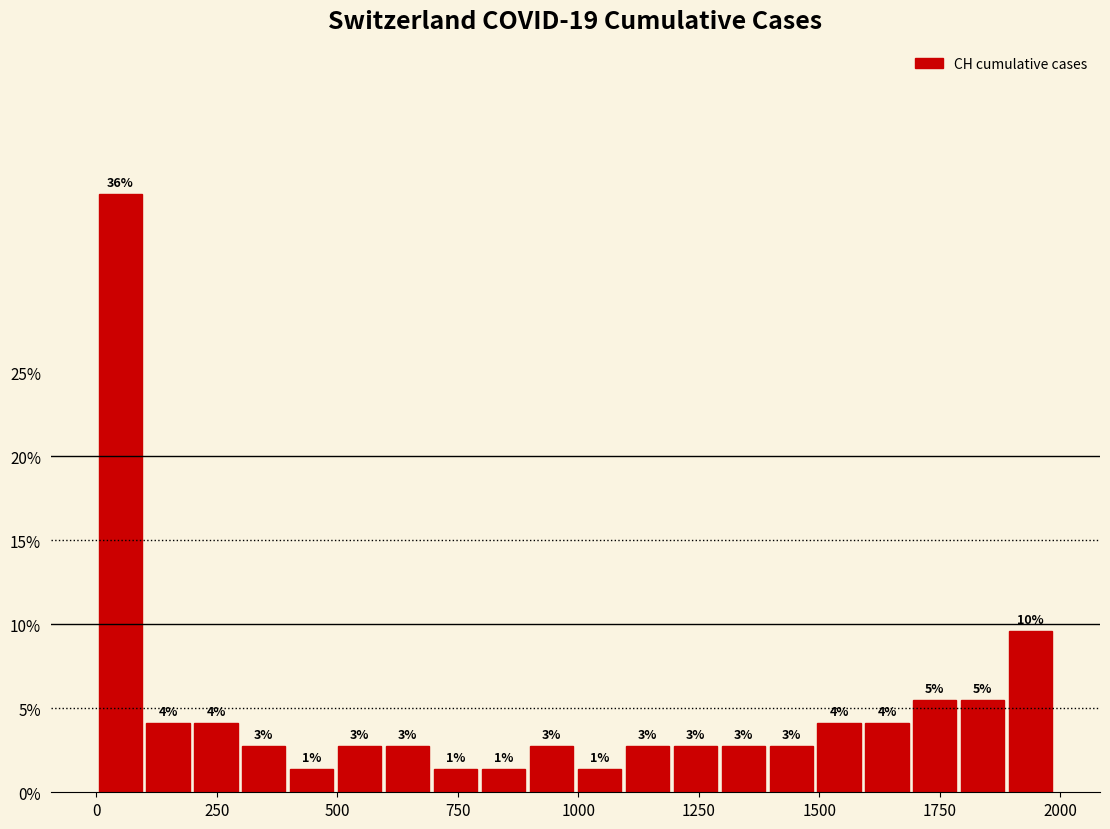

Around what value on the x-axis is the tallest bar? Give the approximate position of its centre, as read against the axis.

50